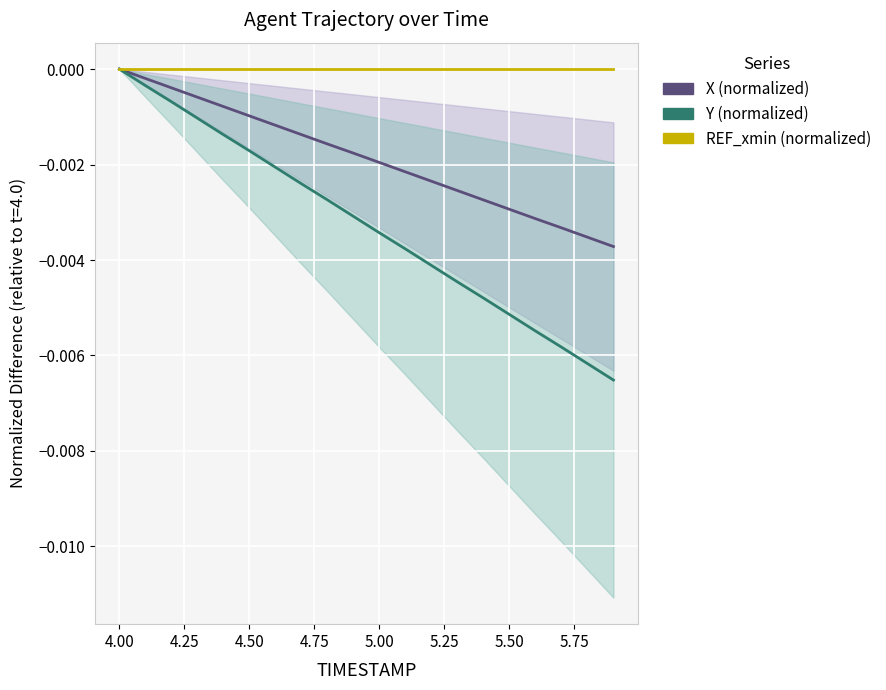

Between 5.00 and 5.25, which is larger?

5.00